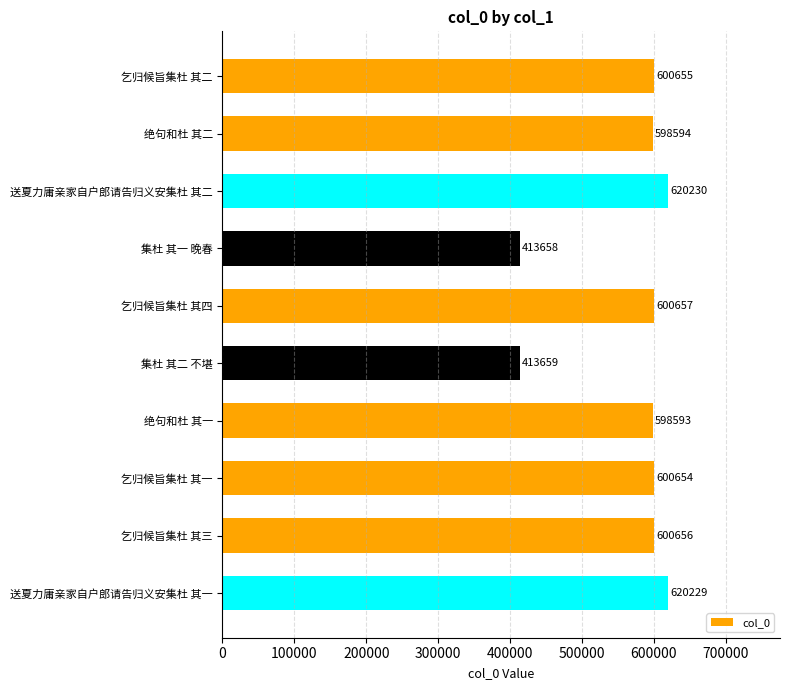

Reading top to bottom, list all the values displayed in this chart.

乞归候旨集杜 其二=600655	绝句和杜 其二=598594	送夏力庸亲家自户郎请告归义安集杜 其二=620230	集杜 其一 晚春=413658	乞归候旨集杜 其四=600657	集杜 其二 不堪=413659	绝句和杜 其一=598593	乞归候旨集杜 其一=600654	乞归候旨集杜 其三=600656	送夏力庸亲家自户郎请告归义安集杜 其一=620229